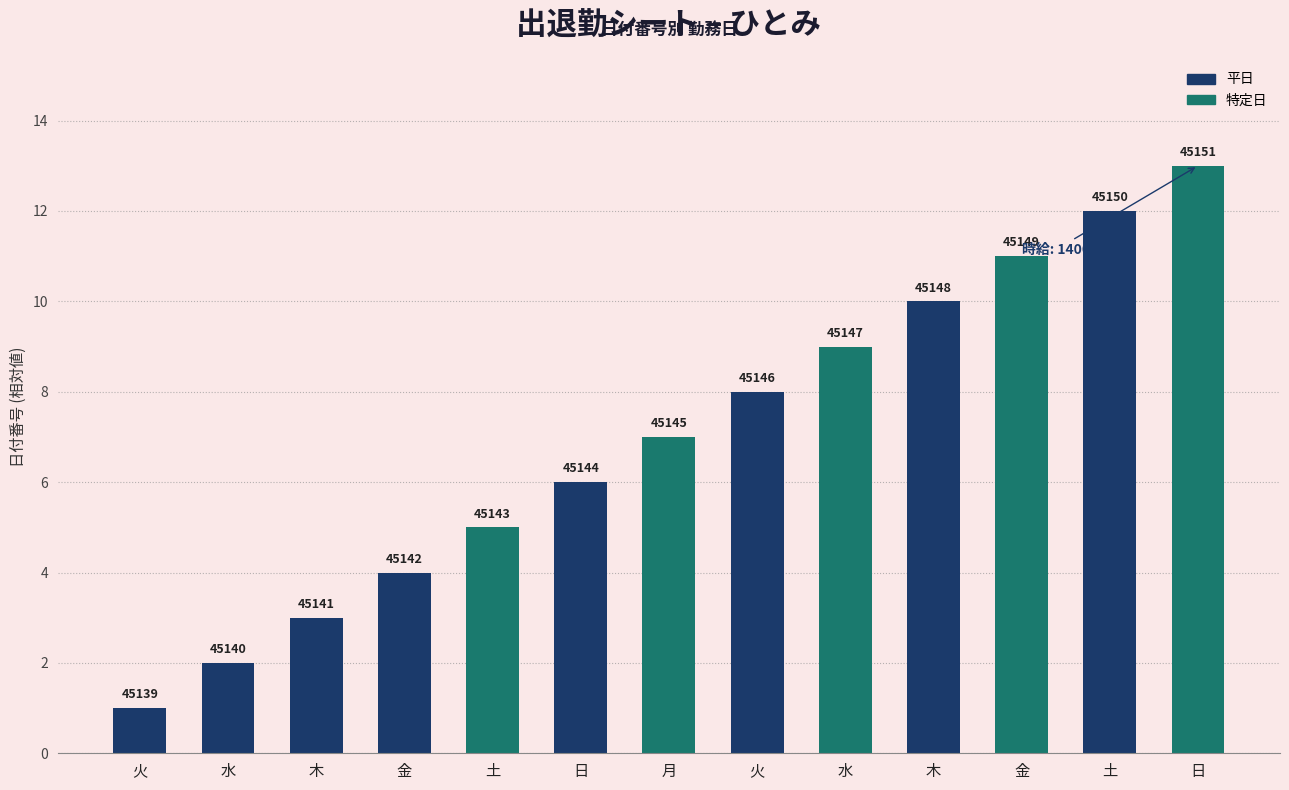

How many bars are there in total?

13